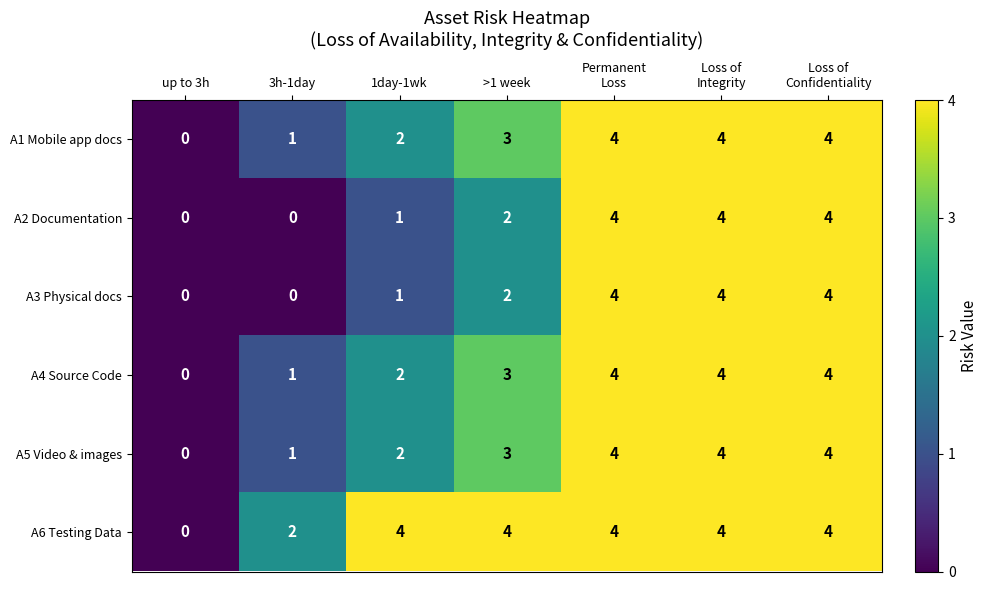

Where is A5 Video & images nearest to the value 2?

1day-1wk